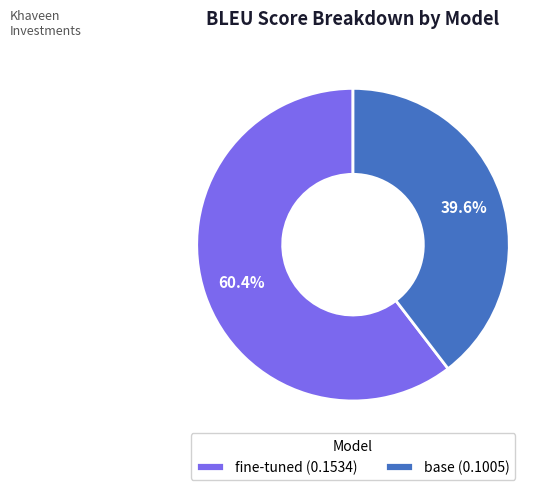

To the nearest percent, what portion does fine-tuned represent?

60%